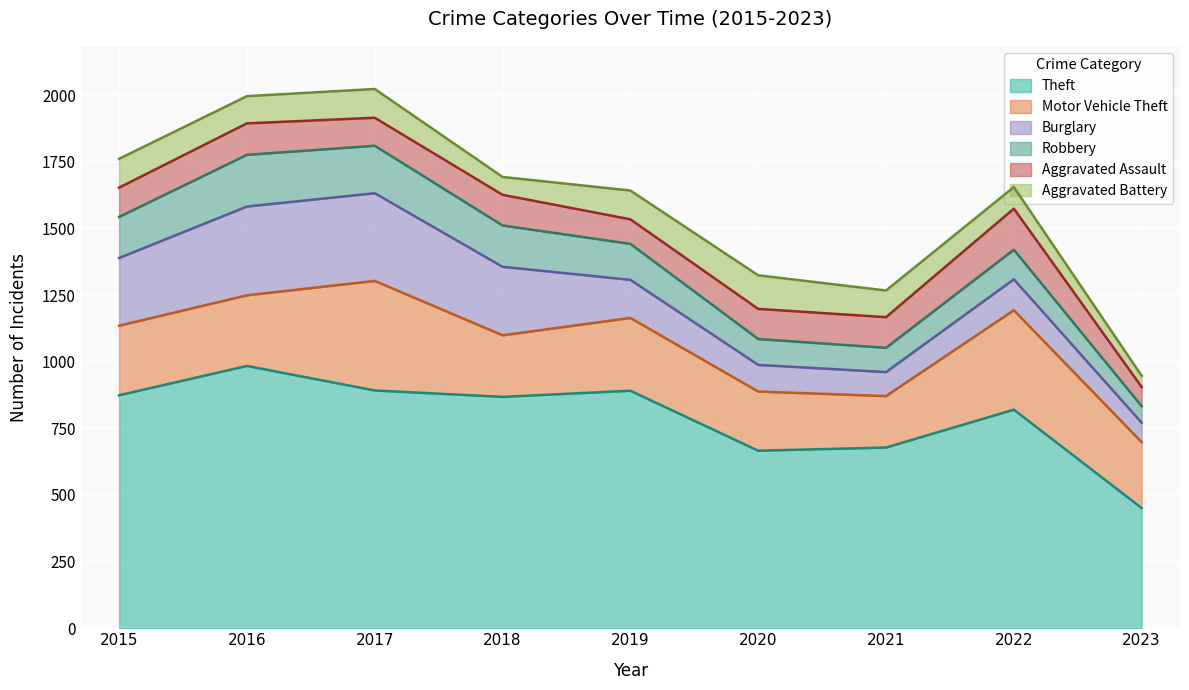

What is the total value across all series at 2021?

1267